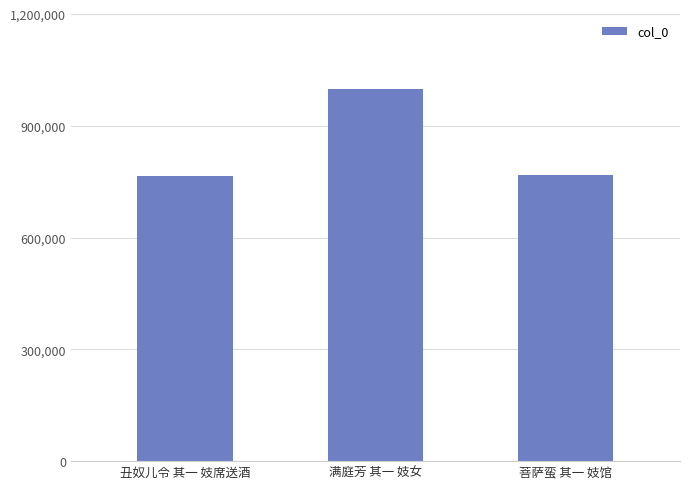

What is the sum of the values at 菩萨蛮 其一 妓馆 and 丑奴儿令 其一 妓席送酒?

1531381